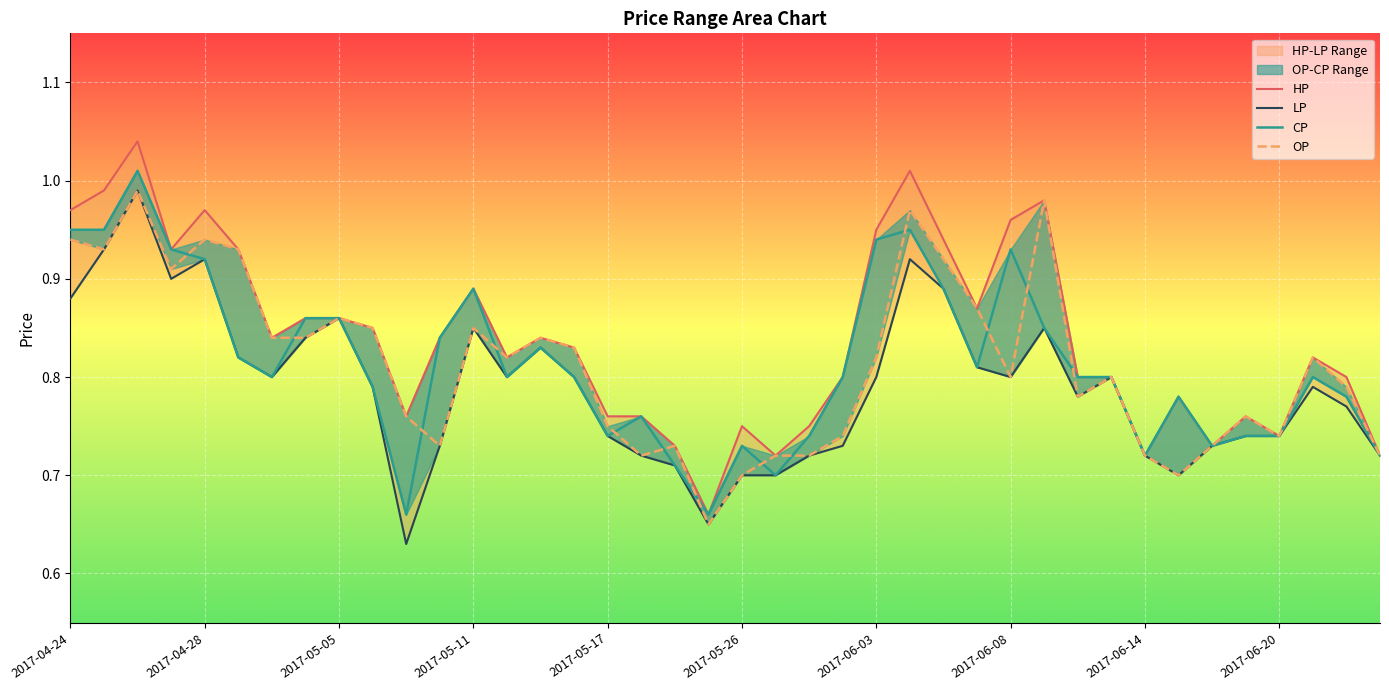

Does the chart display data point markers on the line(s)?

No